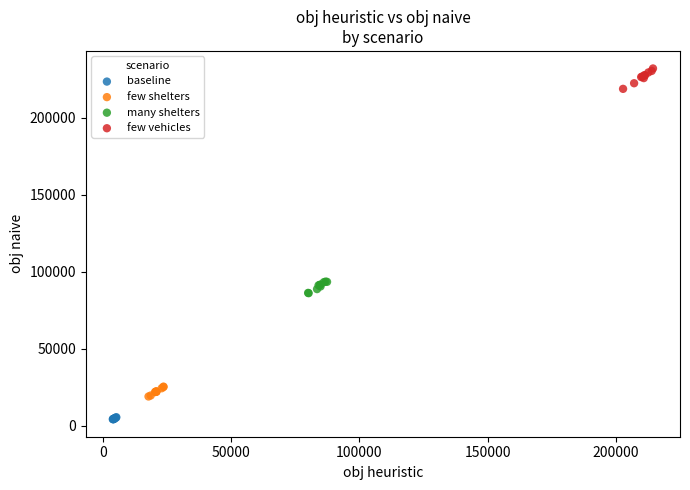

Which series contains the lowest Y value?

baseline